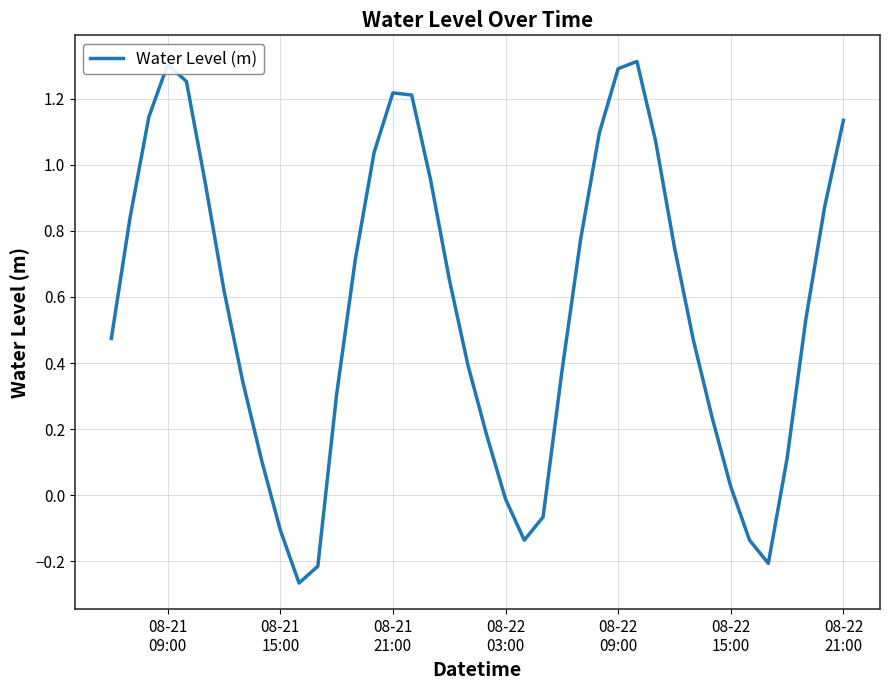

What is the difference between the maximum and minimum values?

1.6